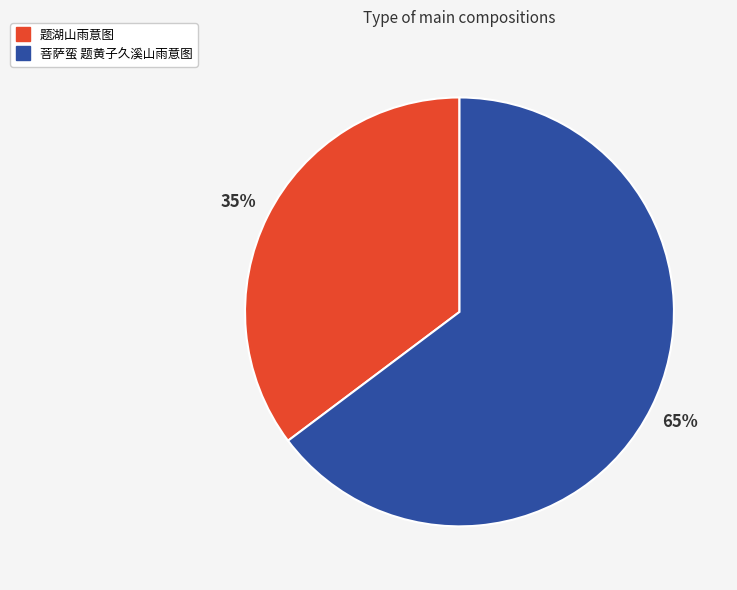

To the nearest percent, what percentage of the pie is 菩萨蛮 题黄子久溪山雨意图?

65%